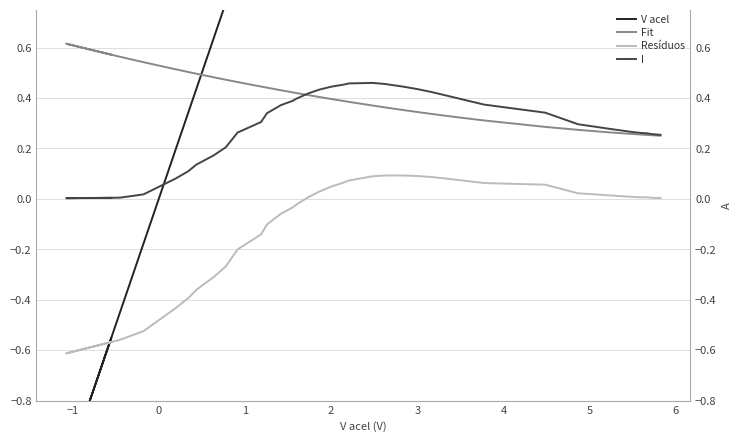

Which series ends up on top after the final intersection of Fit and I?

I